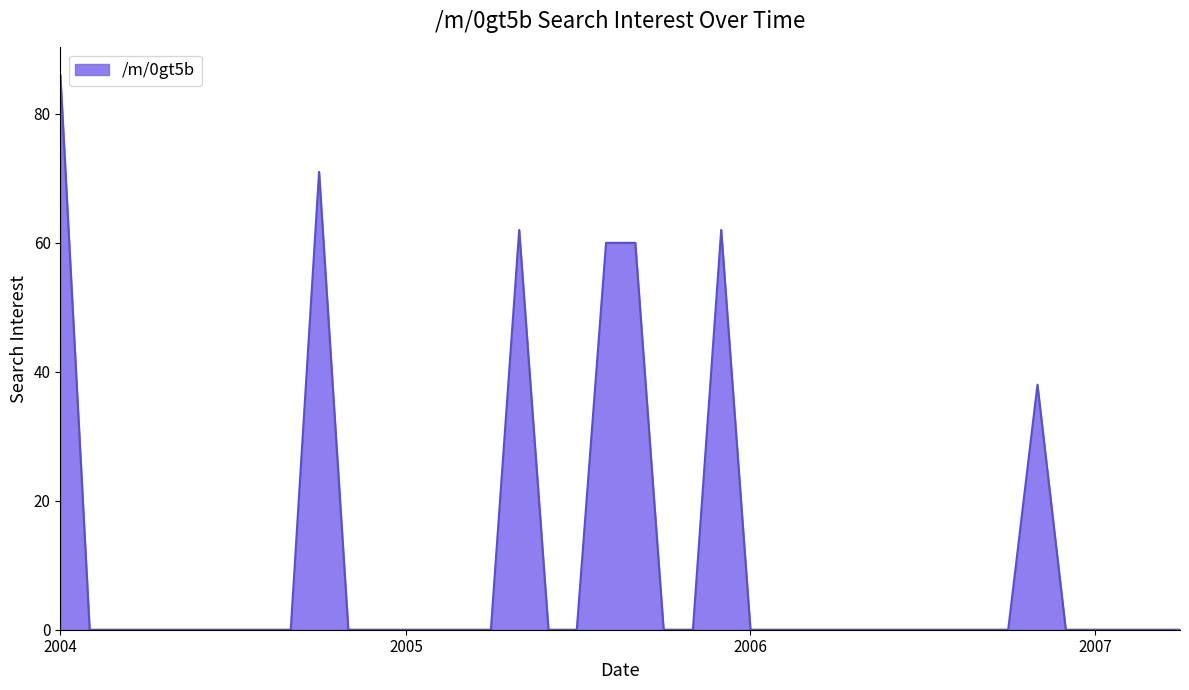

What is the greatest value displayed?

86